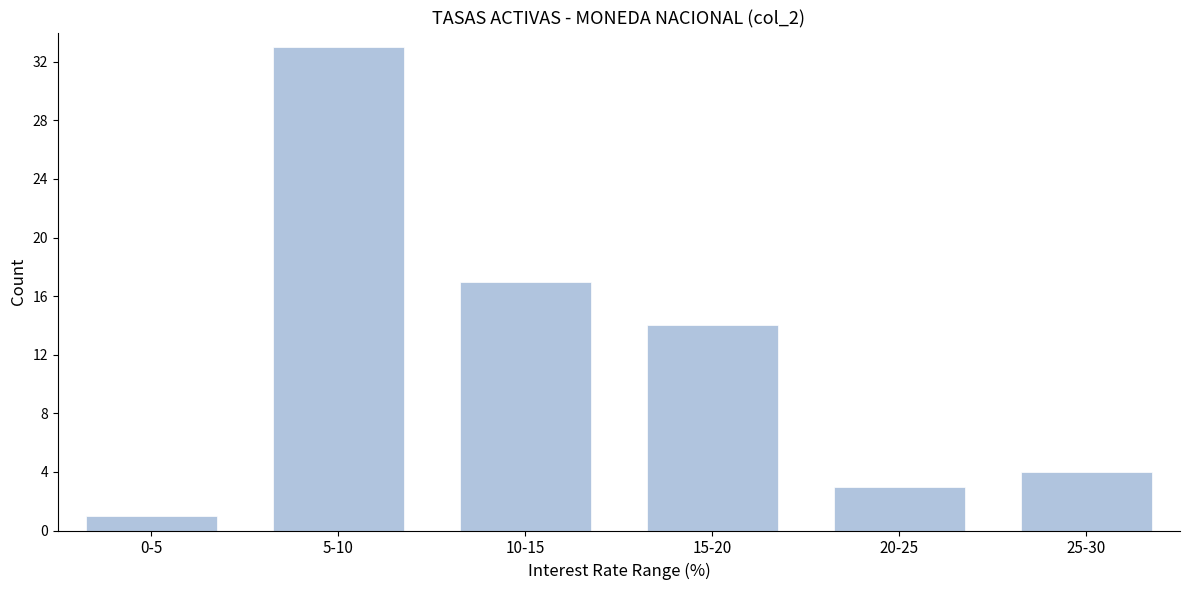

Reading left to right, transcribe all the data shown in this chart.

1	33	17	14	3	4